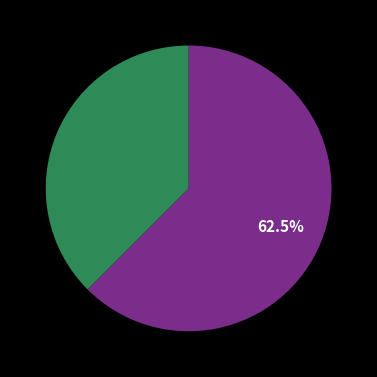

Count the number of slices in the pie.

2